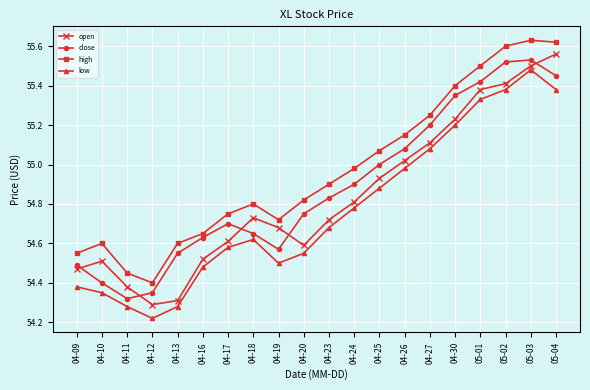

True or false: high and low intersect in this chart.

False